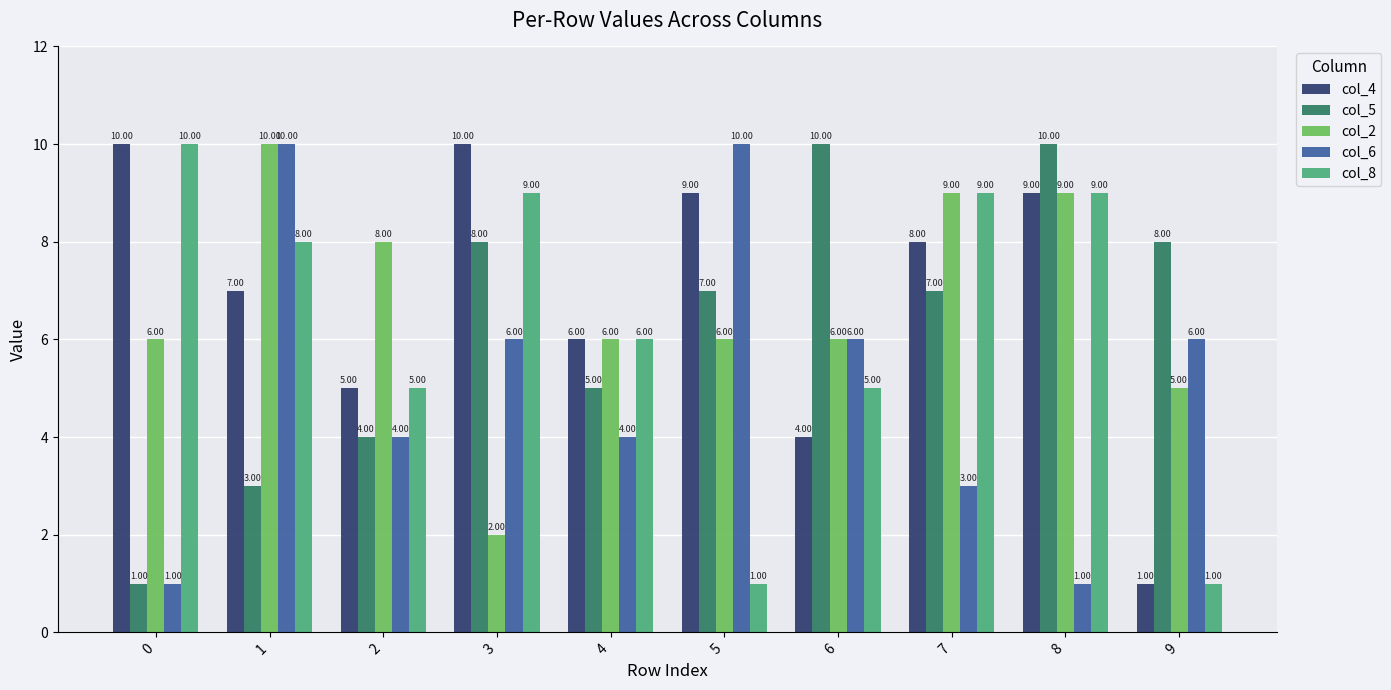

What is the smallest value displayed?

1